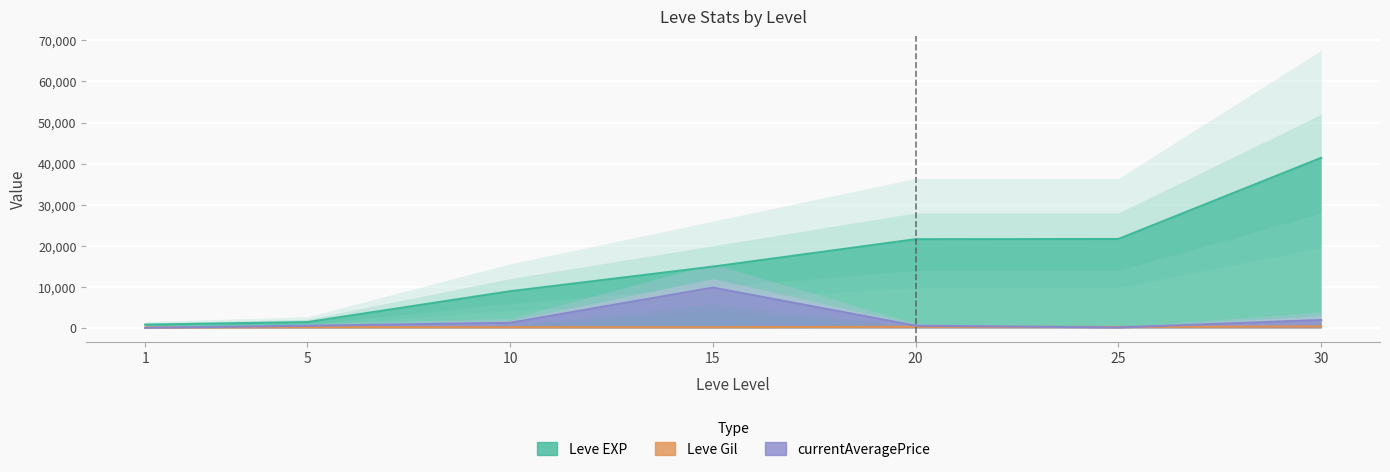

Between which two adjacent categories do currentAveragePrice and Leve Gil first intersect?

1 and 5